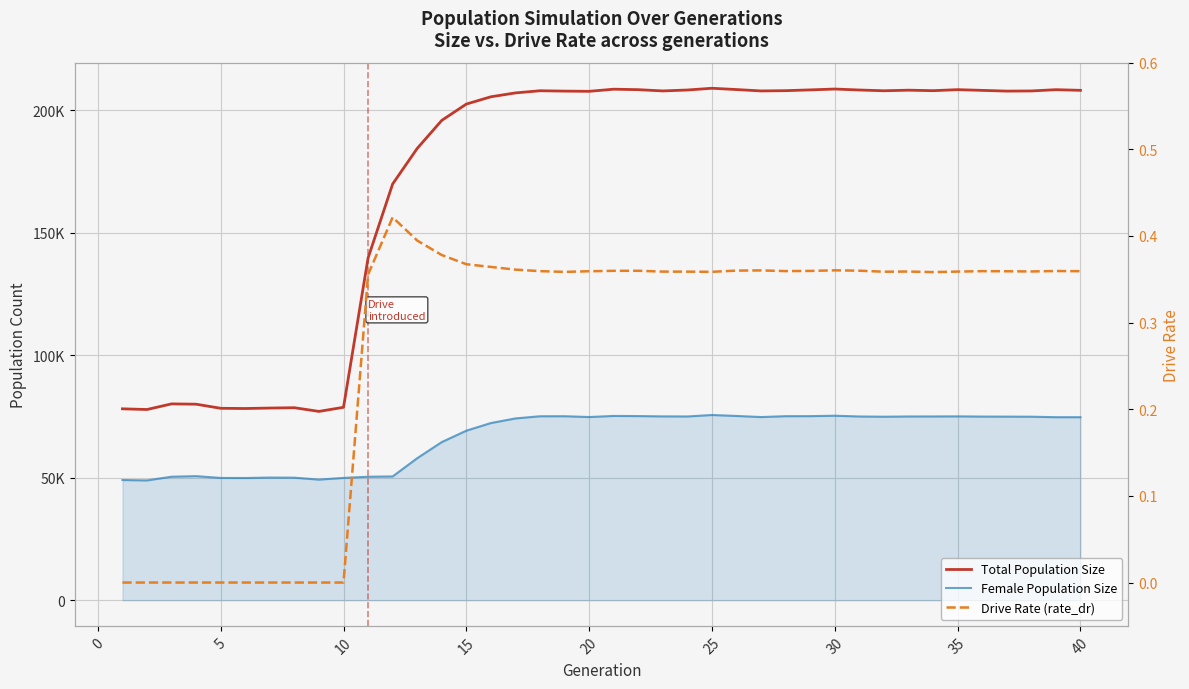

True or false: Drive Rate (rate_dr) and Total Population Size intersect in this chart.

False